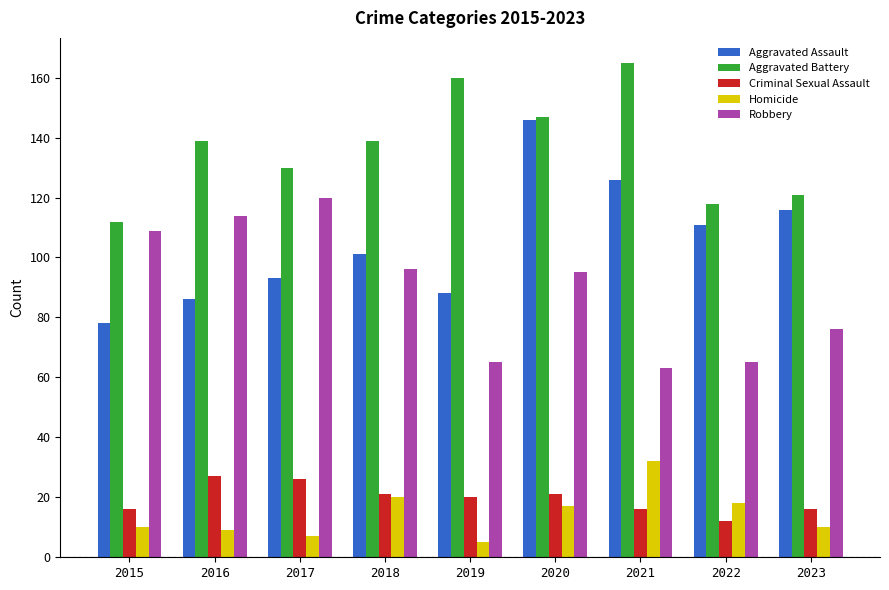

What is the sum of the Aggravated Assault values at 2018 and 2022?

212